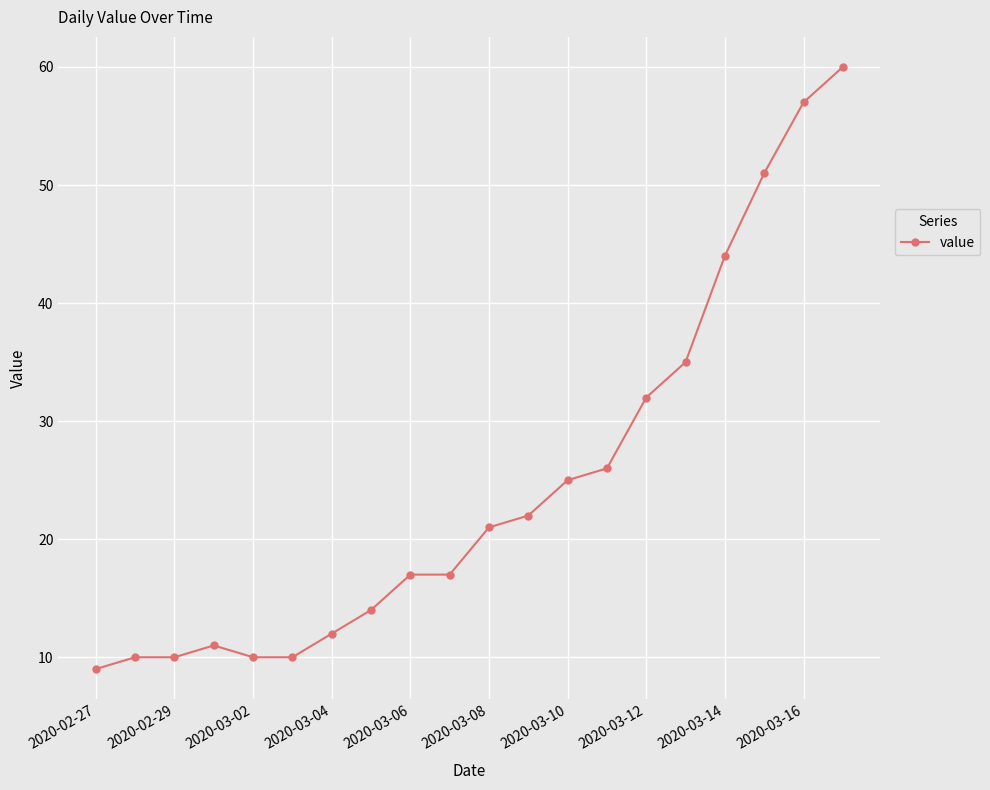

What is the value of the 5th point from the left?

10